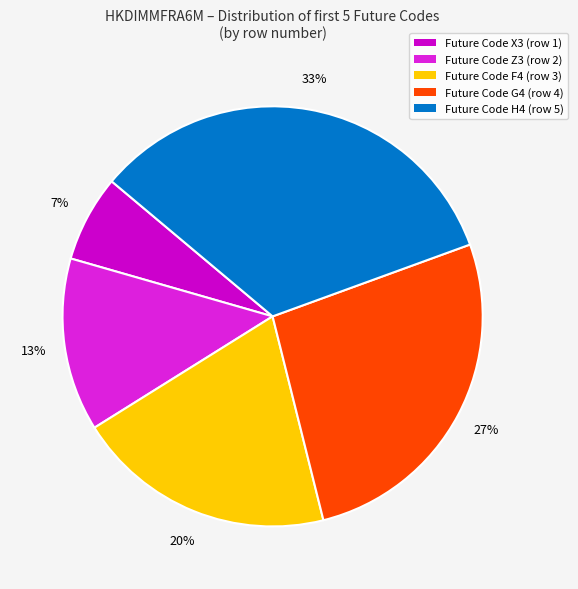

How many segments does this pie chart have?

5